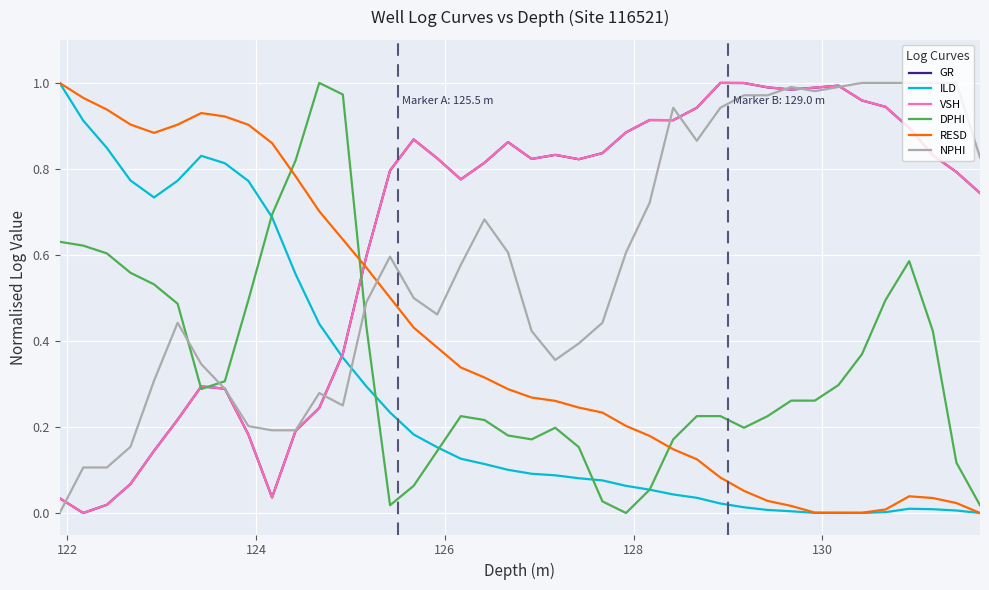

True or false: NPHI has more than 0 interior local peaks.

True